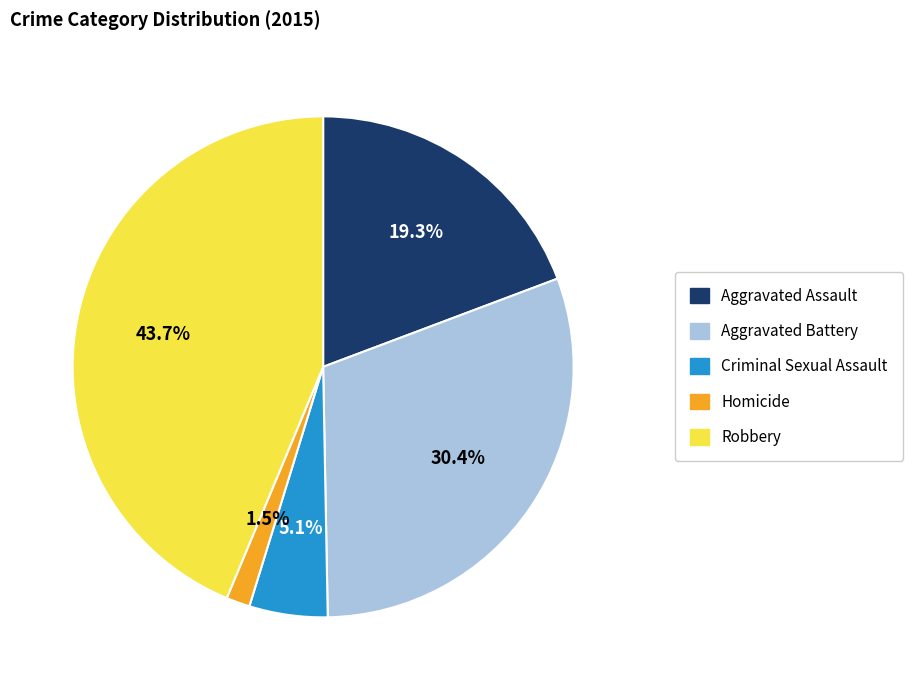

Is Robbery the majority of the pie?

No